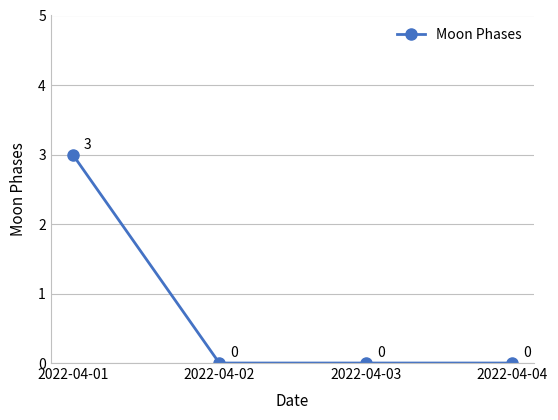

What is the difference between the maximum and minimum values?

3